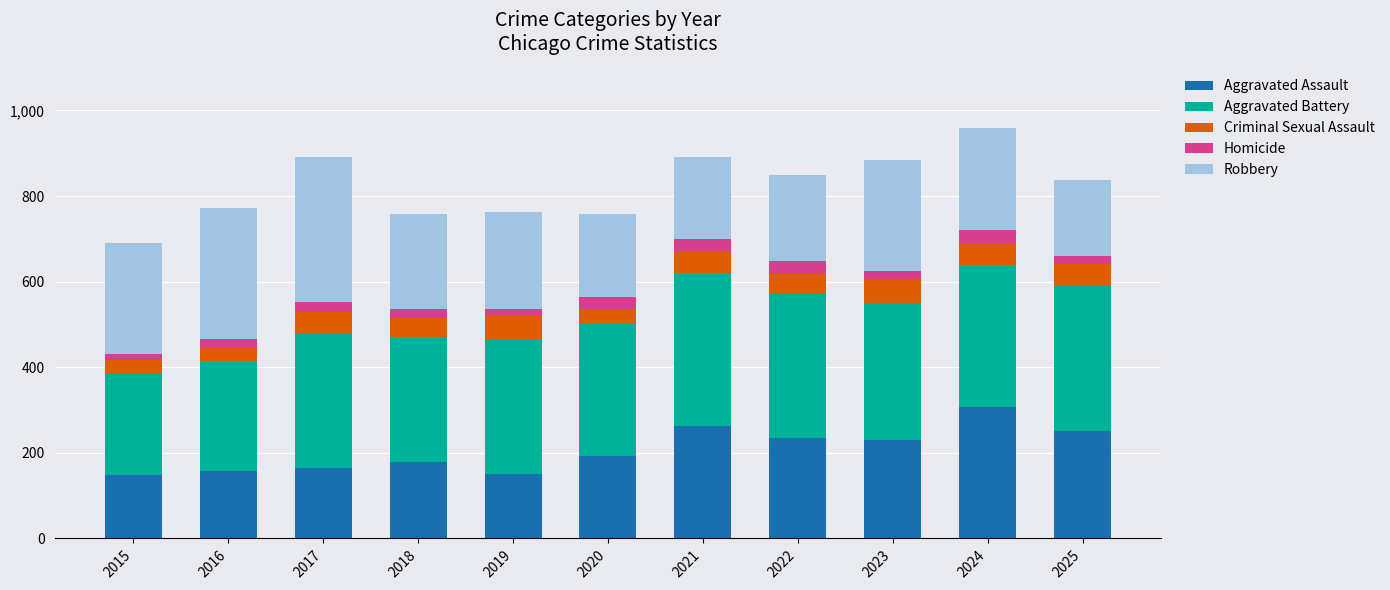

What is the minimum value for Aggravated Assault?

149